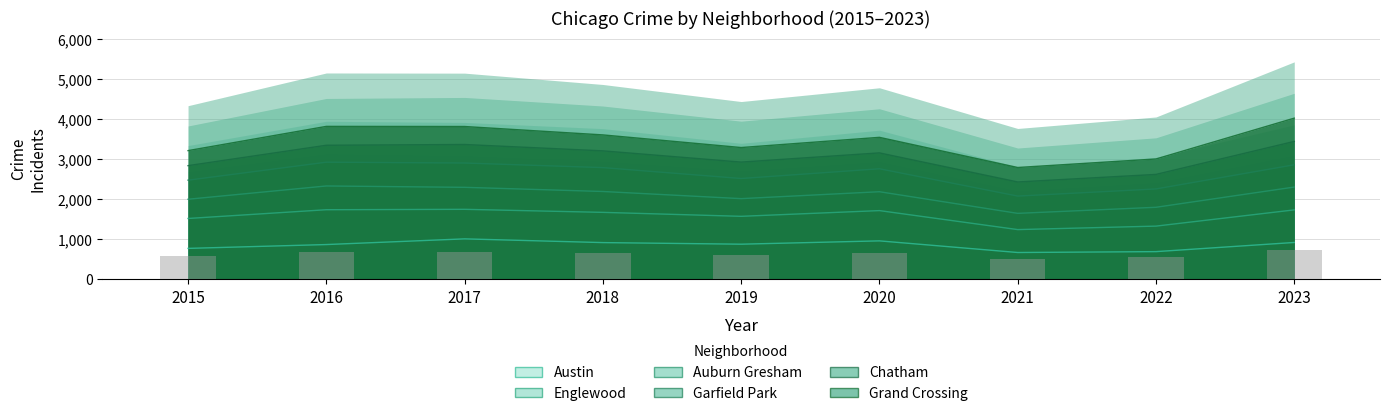

Reading left to right, extract all data points from this chart.

577.8	686.9	686.3	648.5	591.7	637.6	501.8	540.2	724.0